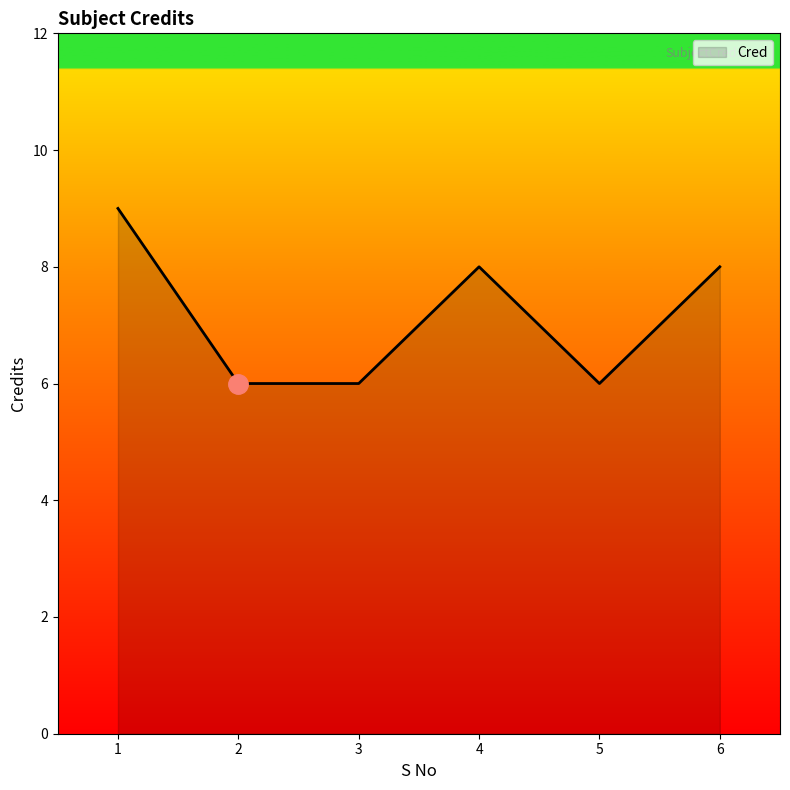

What is the difference between the values at 1 and 5?

3